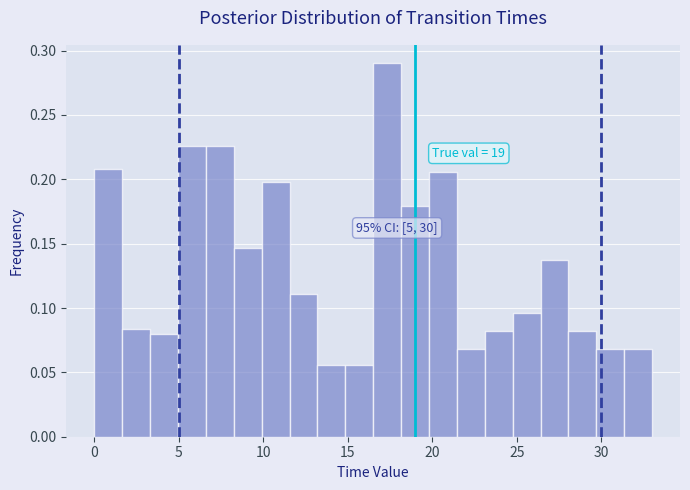

Read against the x-axis, roughly where is the centre of the tallest bar?

17.5